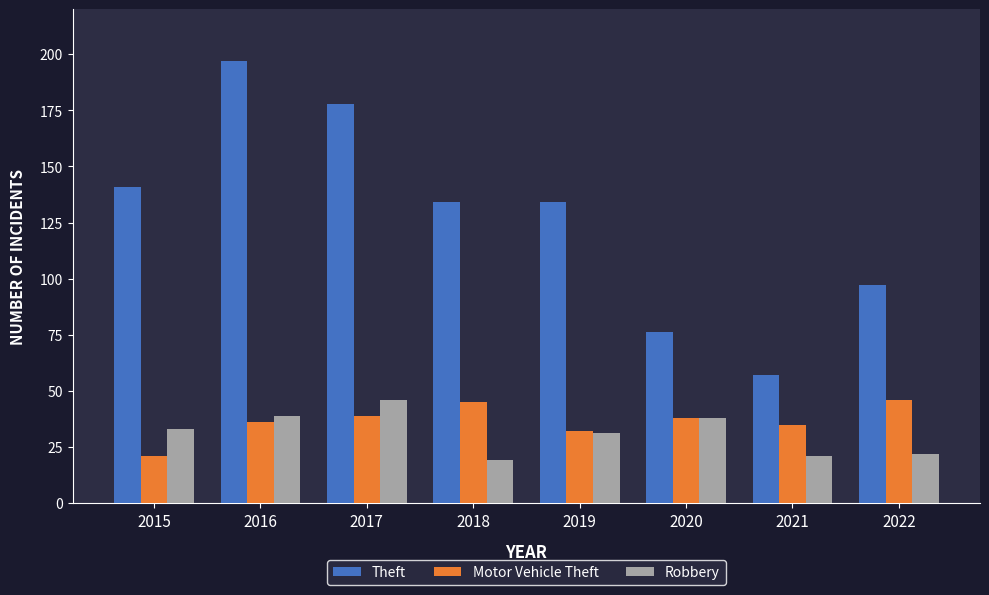

The Motor Vehicle Theft series shows 36 at 2016. True or false?

True